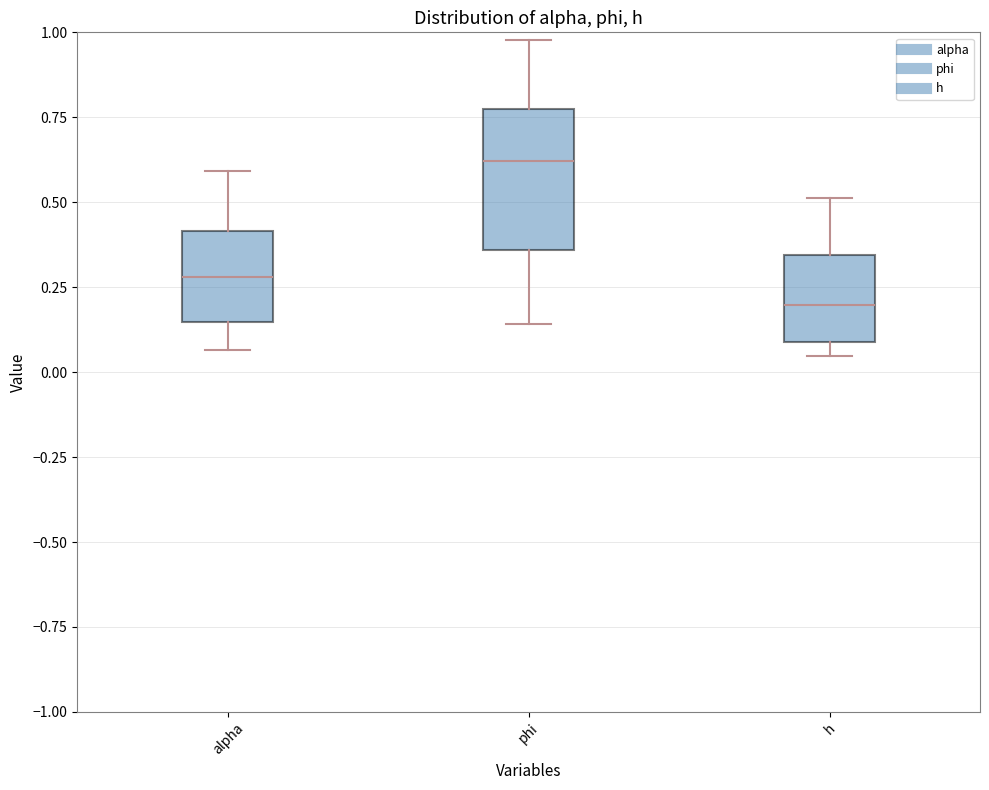

Which box has the highest median line?

phi